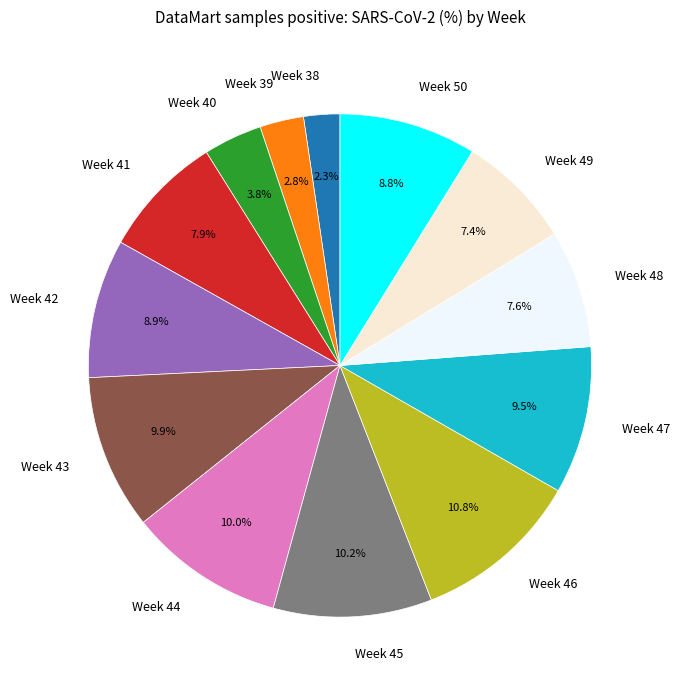

Which has a higher value, Week 46 or Week 42?

Week 46